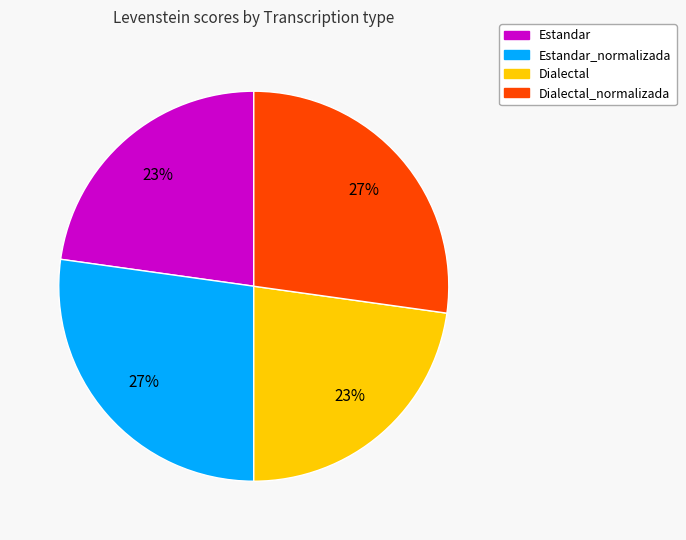

To the nearest percent, what is the difference between the largest and smallest slice percentages?

4%